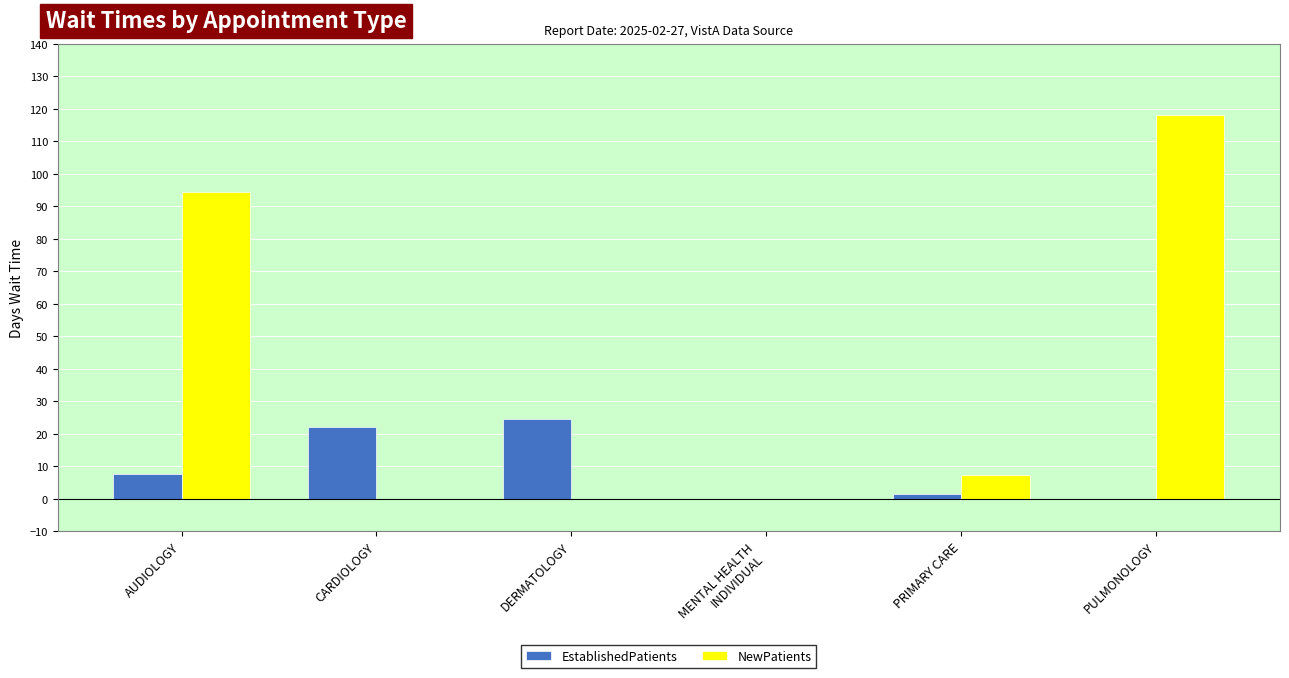

What are all the series names shown in the legend?

EstablishedPatients, NewPatients